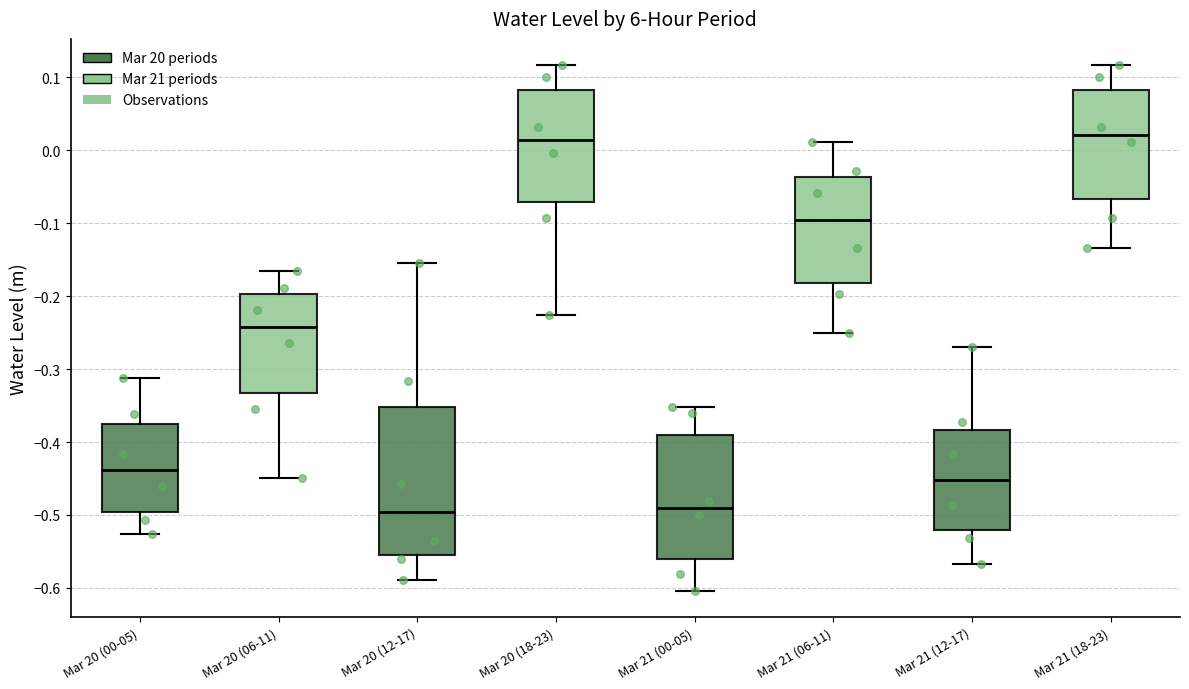

Reading left to right, read every box against the y-axis: the position of its median line, the range the box covers, and the ends of its whiskers. The values are not printed on the chart, so give them approximately, as read against the axis.

Mar 20 (00-05): median -0.44, box -0.50 to -0.38, whiskers -0.53 to -0.31
Mar 20 (06-11): median -0.24, box -0.33 to -0.20, whiskers -0.45 to -0.17
Mar 20 (12-17): median -0.50, box -0.55 to -0.35, whiskers -0.59 to -0.15
Mar 20 (18-23): median 0.01, box -0.07 to 0.08, whiskers -0.23 to 0.12
Mar 21 (00-05): median -0.49, box -0.56 to -0.39, whiskers -0.60 to -0.35
Mar 21 (06-11): median -0.10, box -0.18 to -0.04, whiskers -0.25 to 0.01
Mar 21 (12-17): median -0.45, box -0.52 to -0.38, whiskers -0.57 to -0.27
Mar 21 (18-23): median 0.02, box -0.07 to 0.08, whiskers -0.13 to 0.12